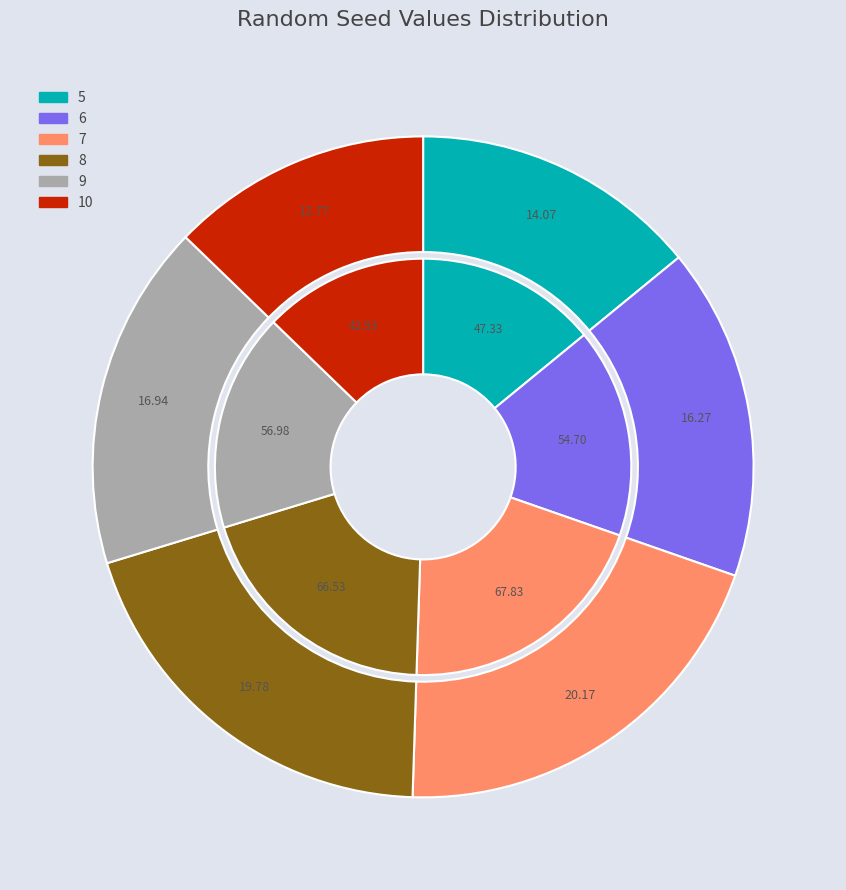

Which category has the biggest portion of the pie?

7